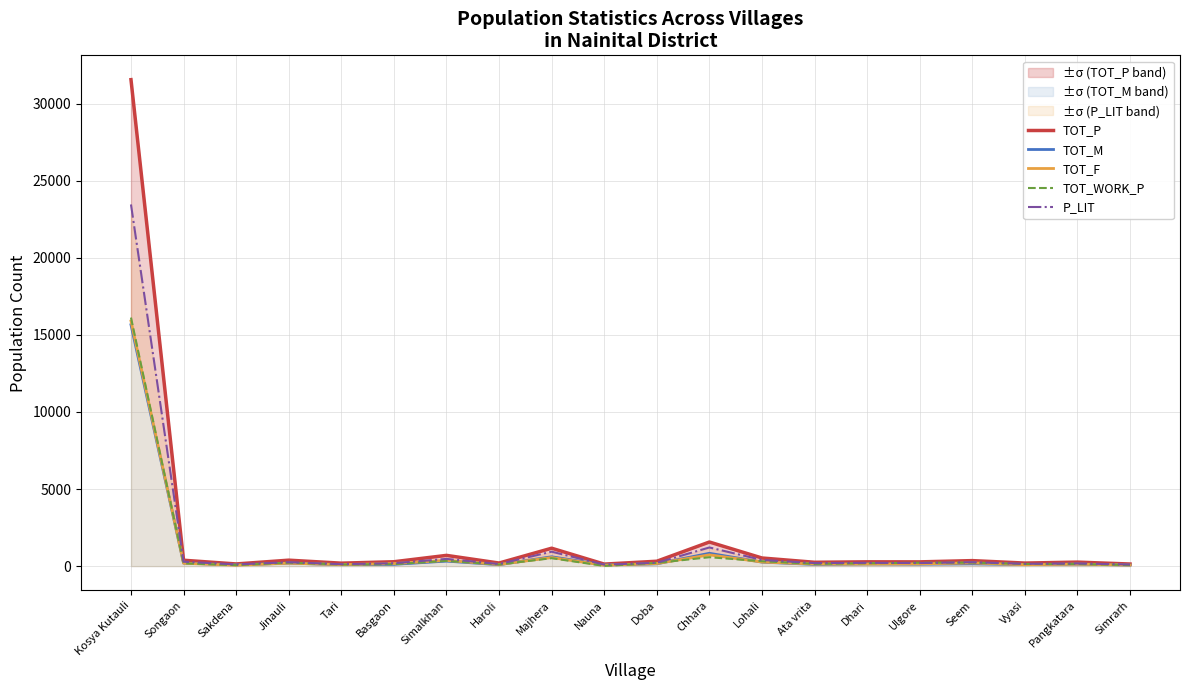

Reading left to right, list all the values displayed in this chart.

TOT_P: 31557	382	141	386	192	284	697	200	1162	131	317	1564	527	249	279	276	357	198	260	136
TOT_M: 15657	196	82	195	94	117	325	92	606	75	150	833	260	112	144	128	149	105	131	68
TOT_F: 15900	186	59	191	98	167	372	108	556	56	167	731	267	137	135	148	208	93	129	68
TOT_WORK_P: 16124	181	67	221	107	128	342	110	514	14	208	578	316	145	185	219	228	138	141	68
P_LIT: 23461	287	110	253	125	188	468	136	937	95	216	1210	401	197	213	200	255	148	173	106